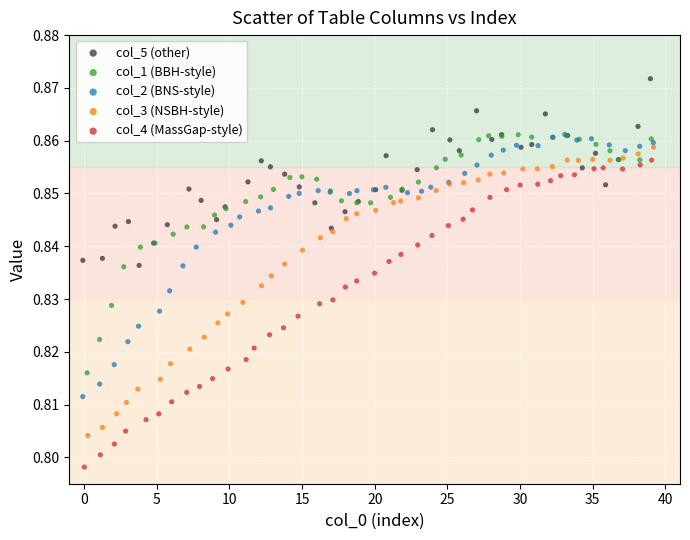

Which series reaches the minimum Y coordinate?

col_4 (MassGap-style)